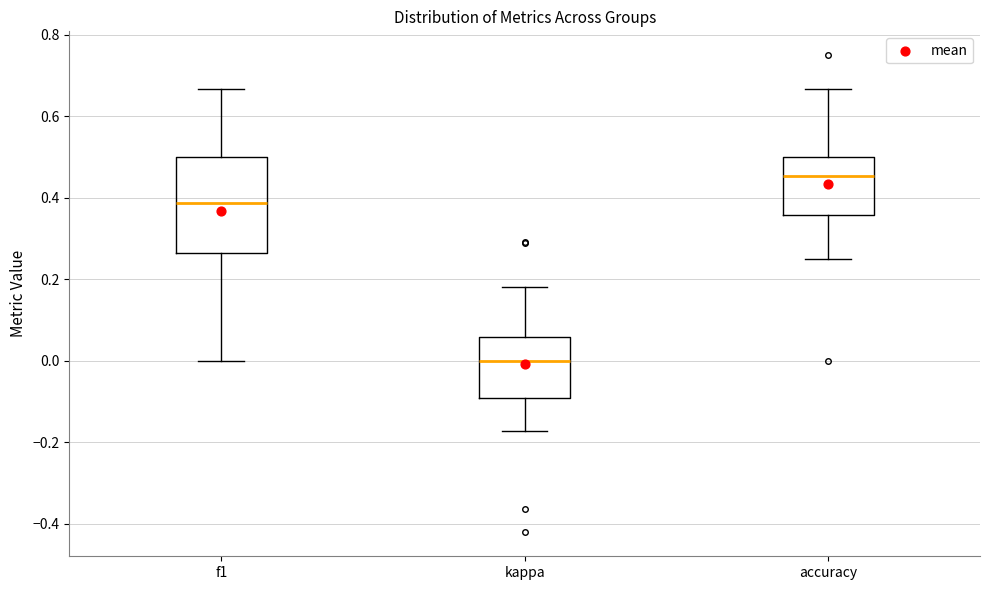

Which box's median line is the highest?

accuracy